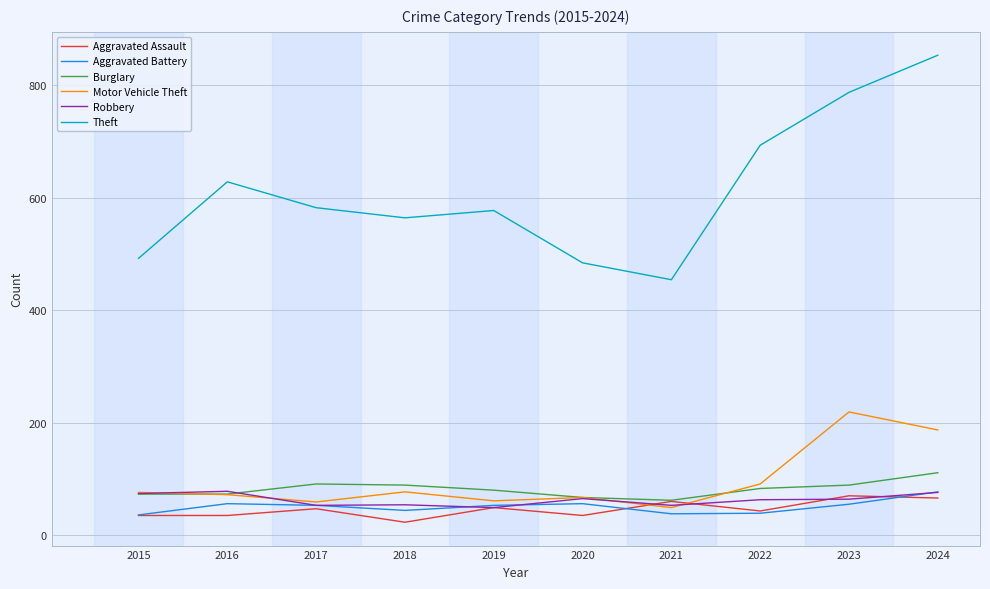

Read the Theft value at 2015, to the nearest 10.

490